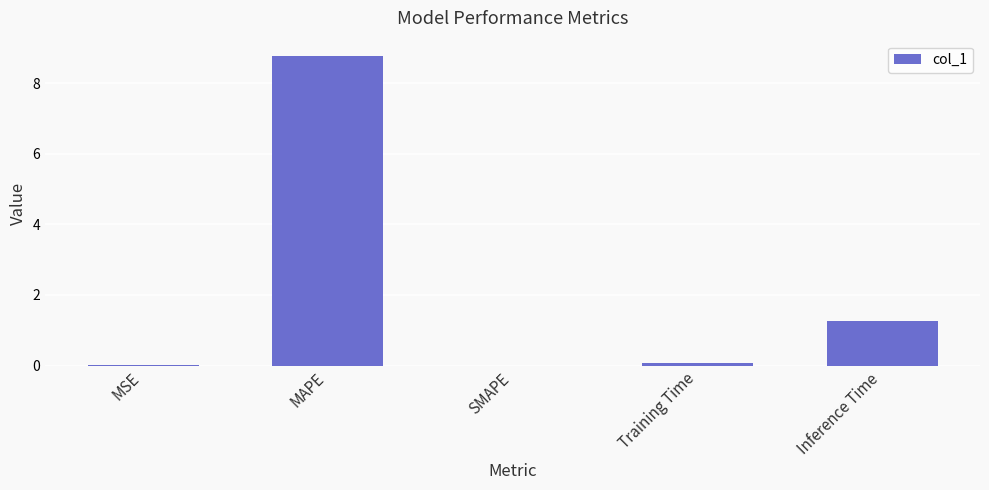

Between MAPE and SMAPE, which is larger?

MAPE